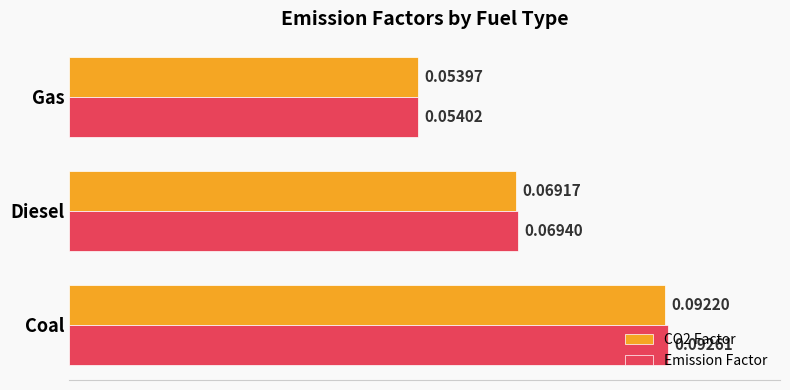

List the labels in order of Emission Factor value, largest first.

Coal, Diesel, Gas